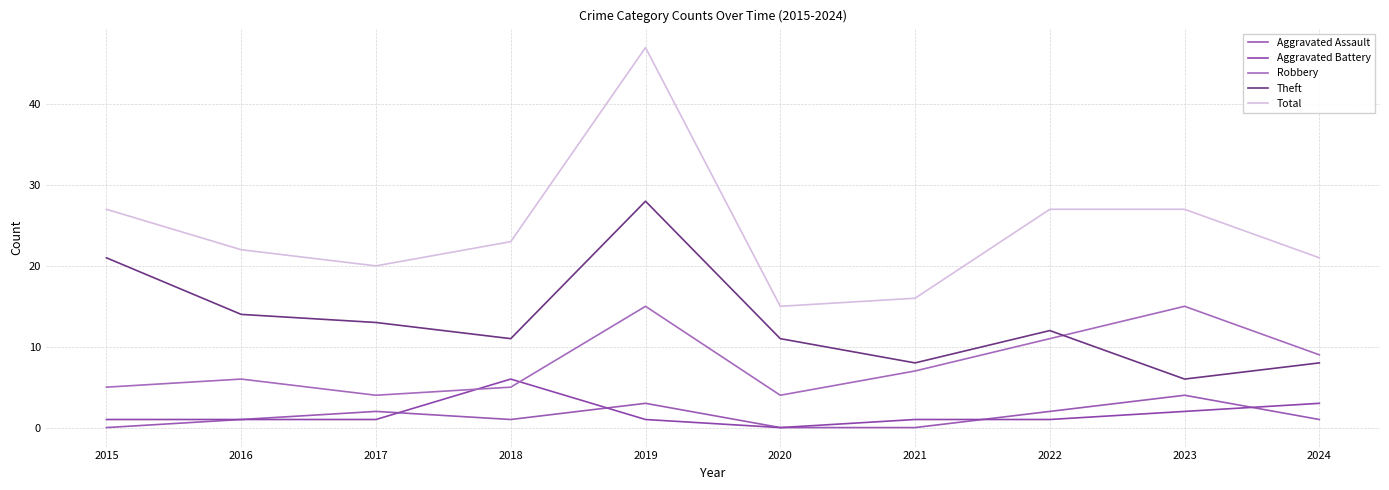

Where do Theft and Robbery first cross each other?

2022 and 2023